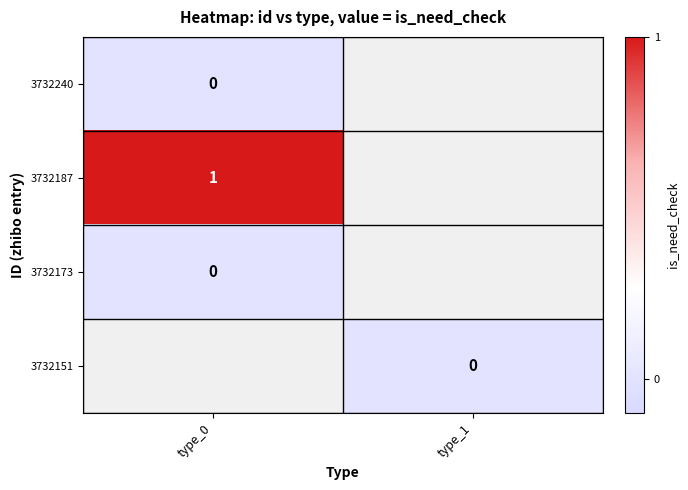

Is it true that 3732151 equals 0.0 at type_1?

True